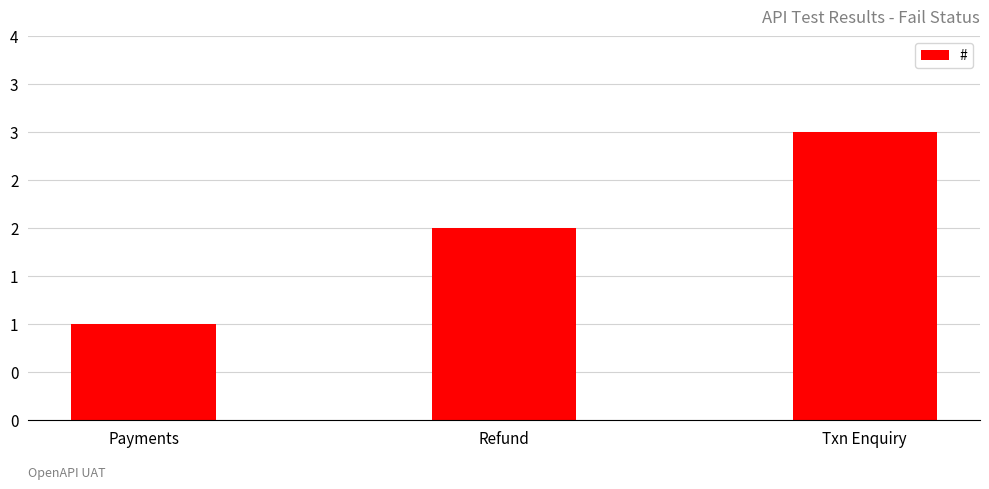

List the labels in order of value, smallest first.

Payments, Refund, Txn Enquiry